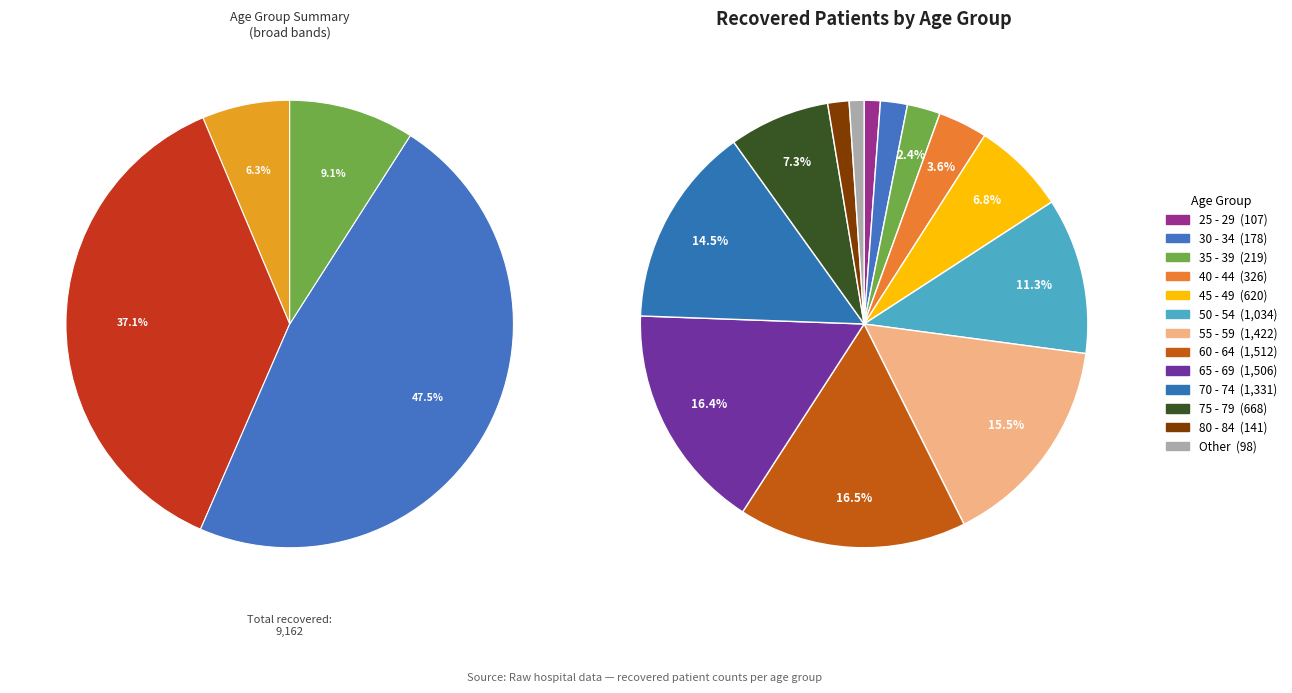

Combined, do 85 - 89 and 80 - 84 account for over 50%?

No